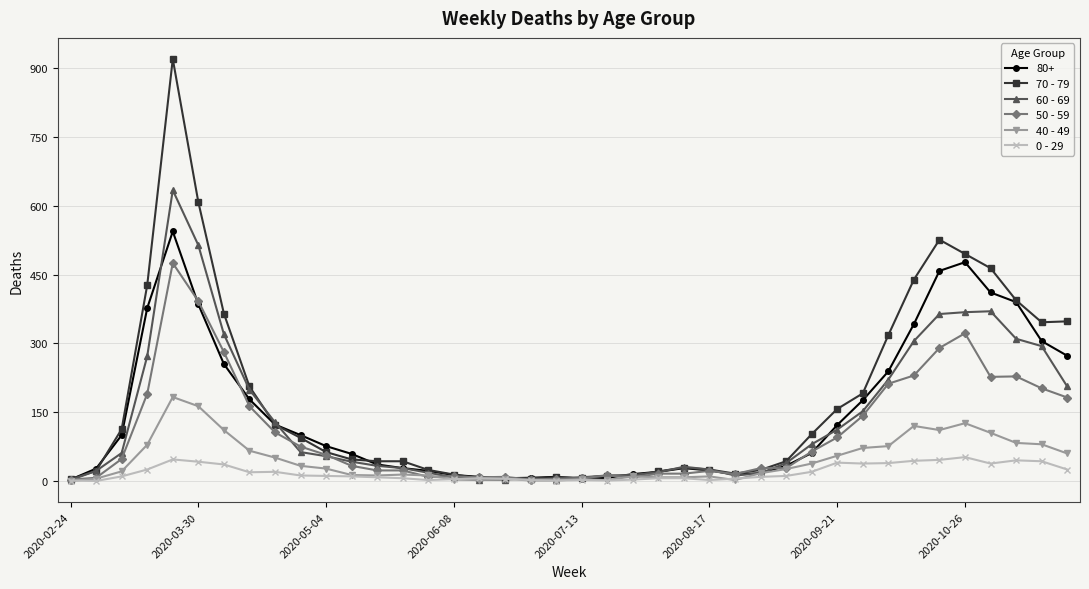

Count the number of categories in the chart.

40